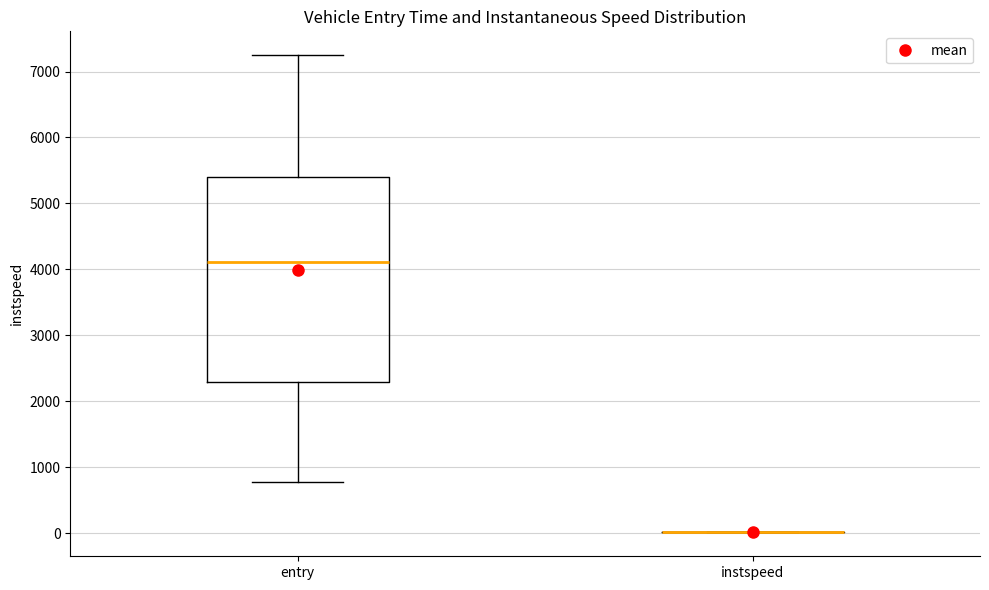

Reading left to right, transcribe this box plot: for each box, give where its median line is, the range the box spans, and where its two whiskers end, as read against the y-axis. The values are not printed on the chart, so give them approximately, as read against the axis.

entry: median 4100, box 2300 to 5400, whiskers 800 to 7200
instspeed: box collapsed to a line at 0, whiskers 0 to 0